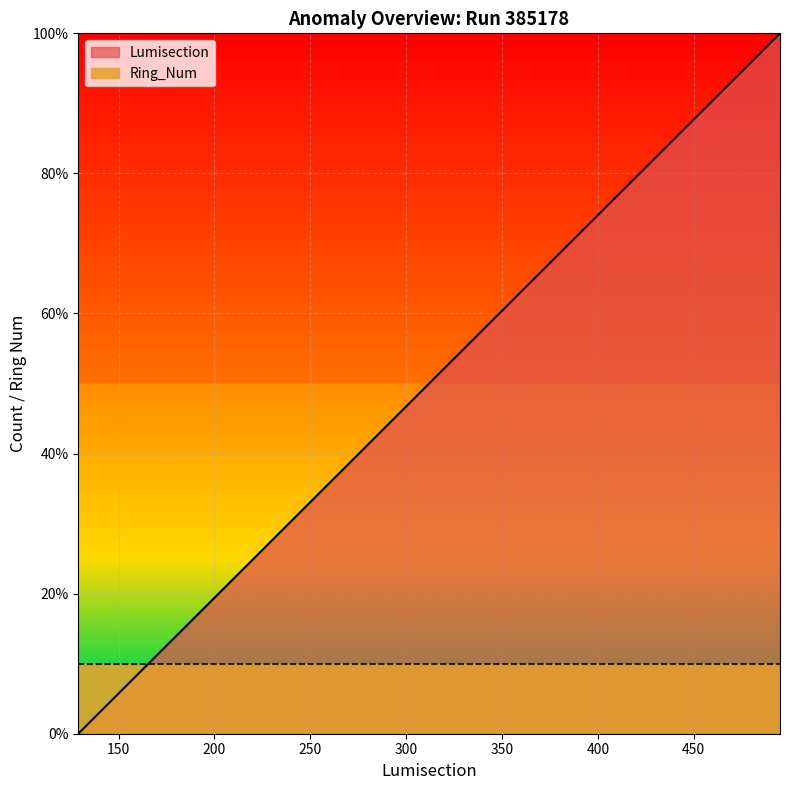

How many categories are shown in the chart?

19